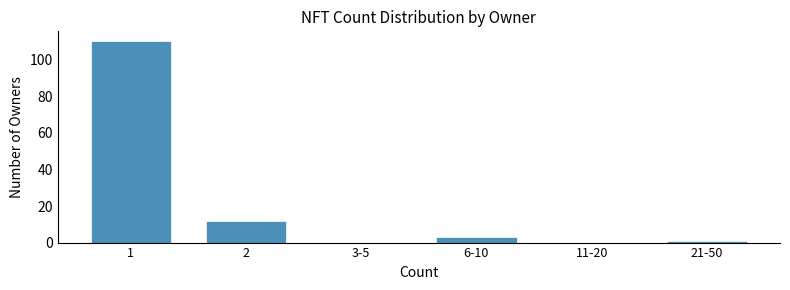

Reading left to right, list all the values displayed in this chart.

1=110	2=12	3-5=0	6-10=3	11-20=0	21-50=1